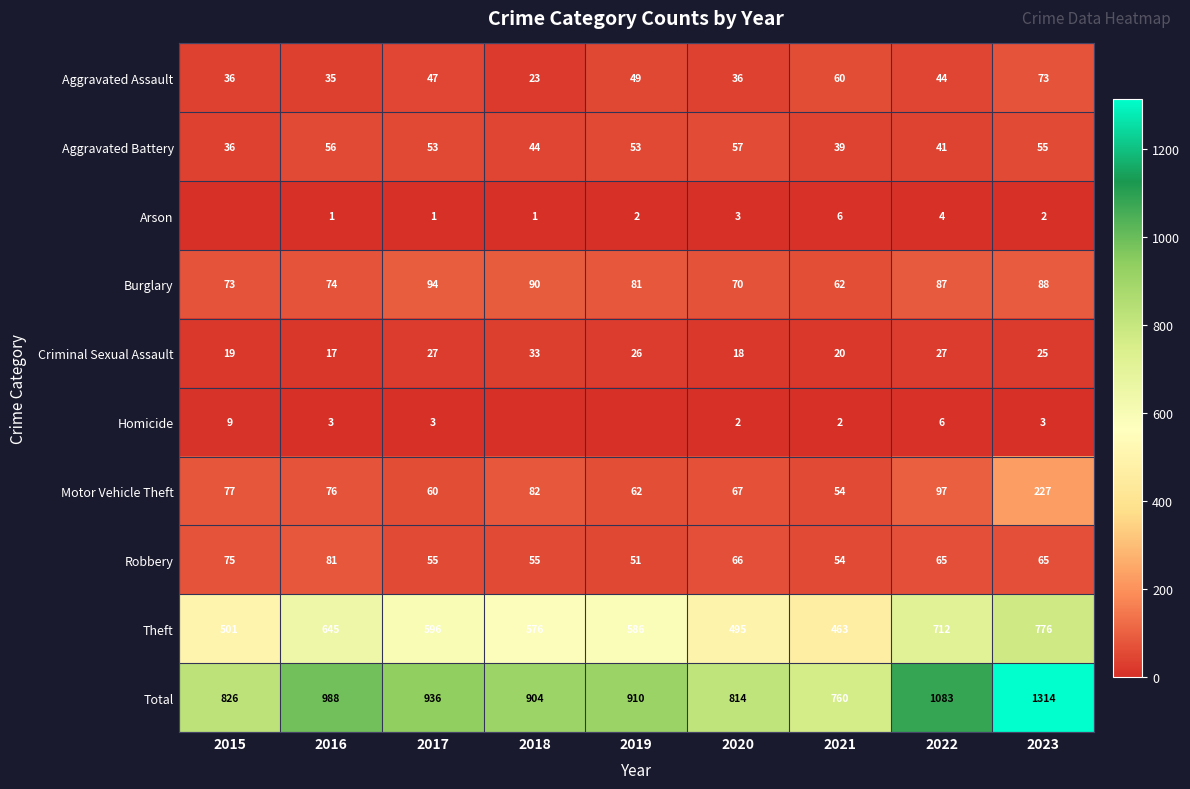

What is the spread (max minus min) of values at 2017?

935